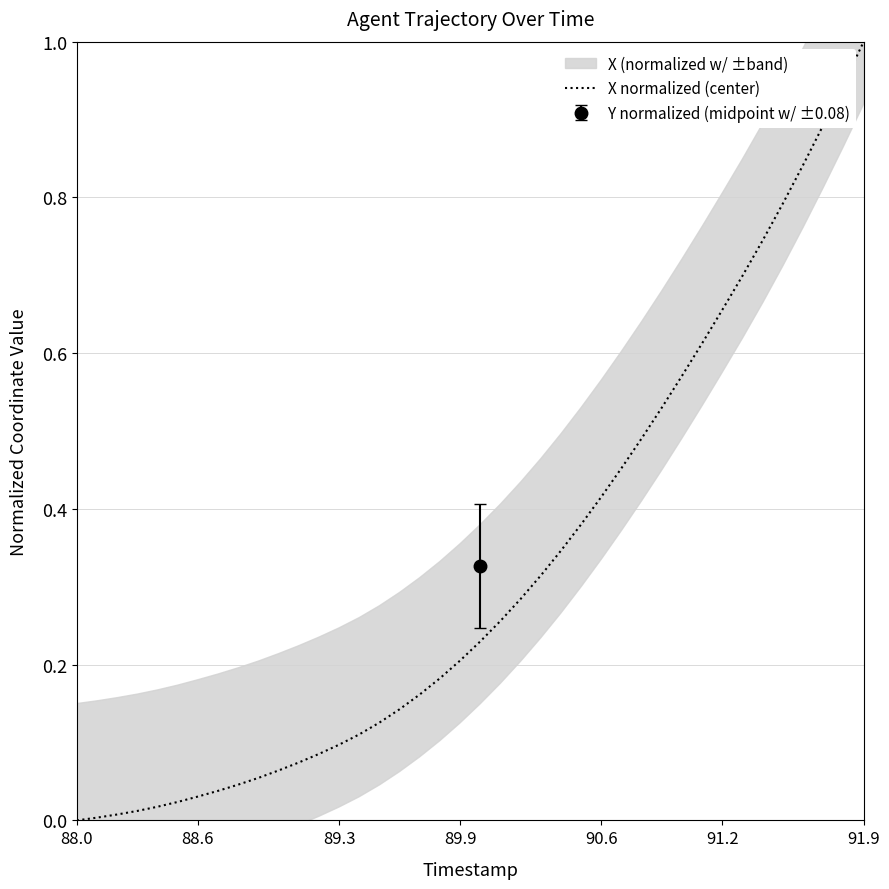

Is this an area chart (filled region under the line)?

No